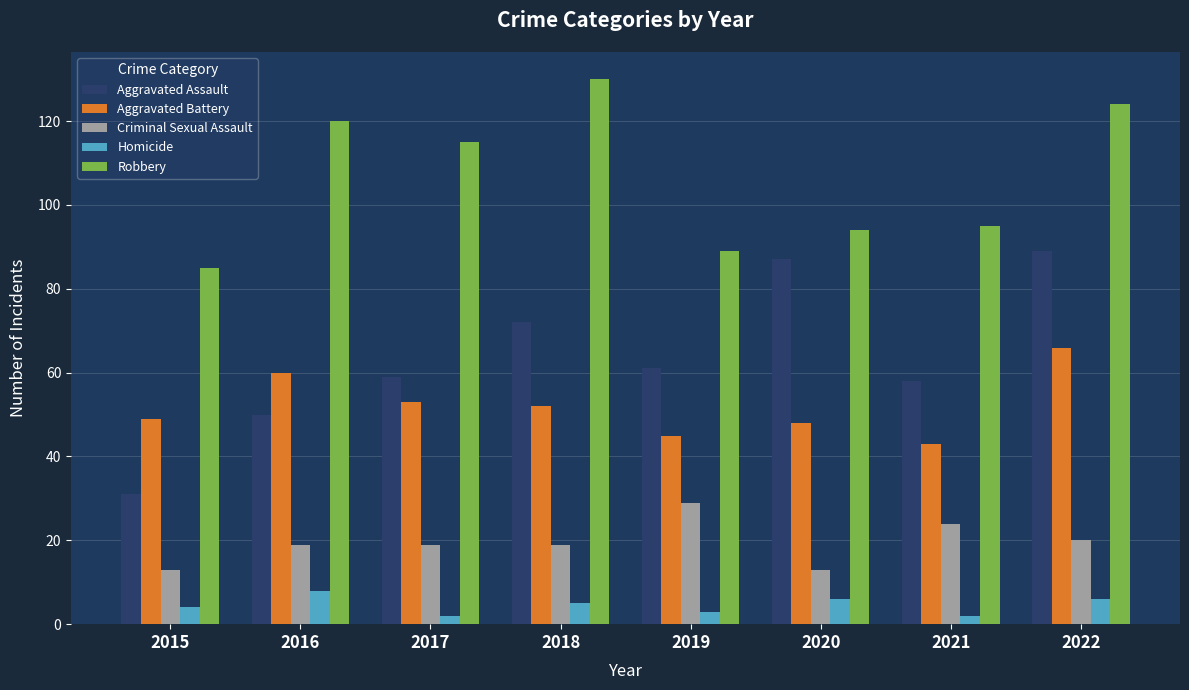

The Aggravated Battery series shows 21 at 2020. True or false?

False